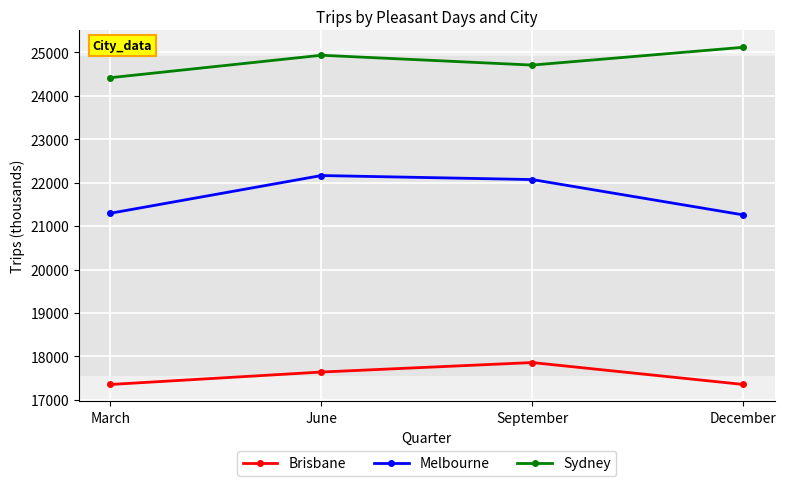

Is it true that Brisbane equals 30871.3 at September?

False